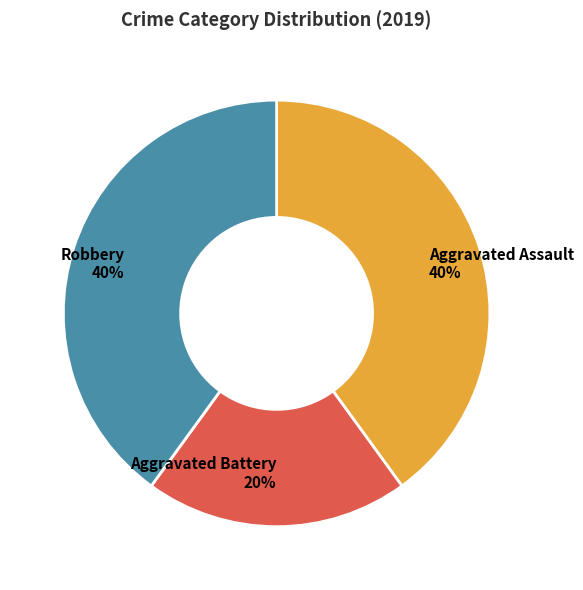

What is the ratio of the value at Robbery to the value at Aggravated Battery?

2.0